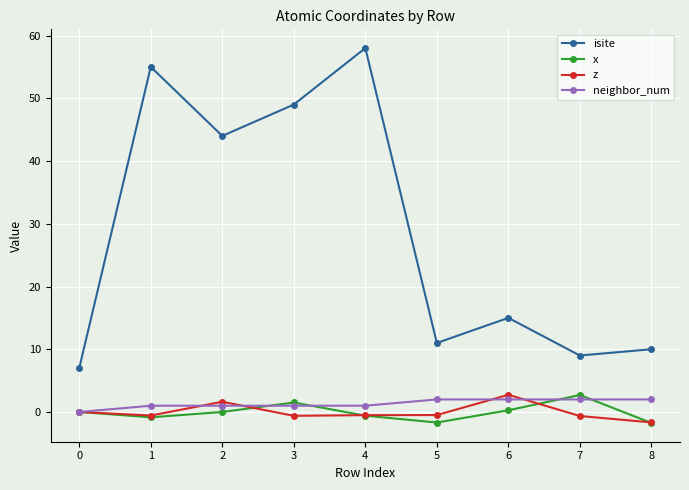

Which series changed the most between 5 and 7?

x